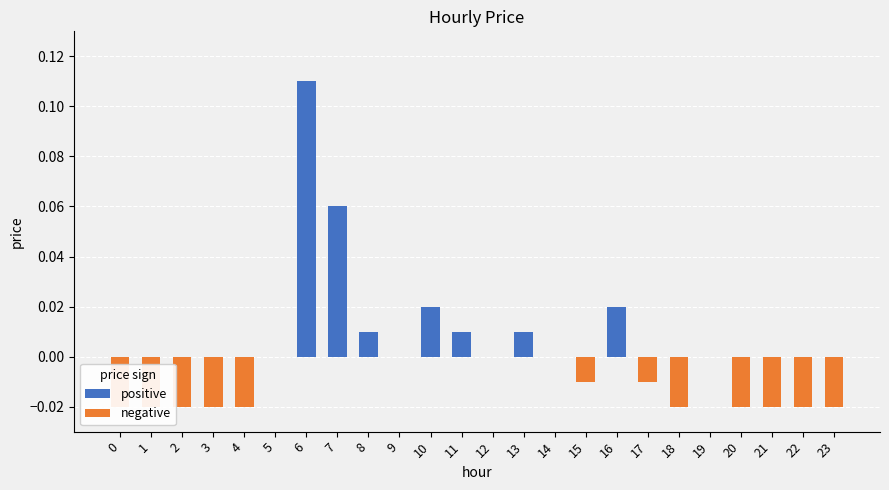

At which label does negative reach its peak?

5